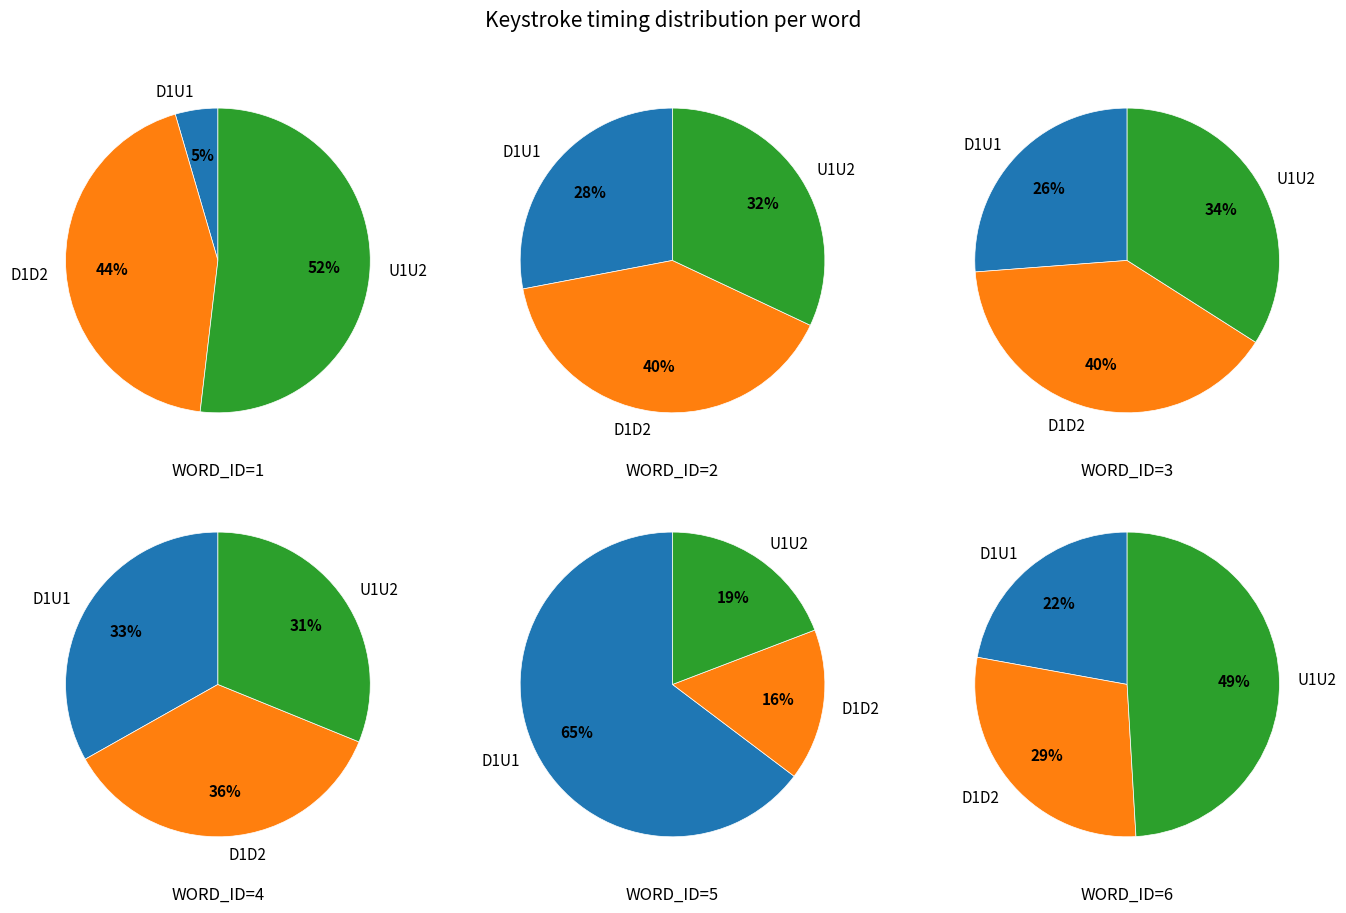

To the nearest percent, what percentage of the pie is D1U1?

26%